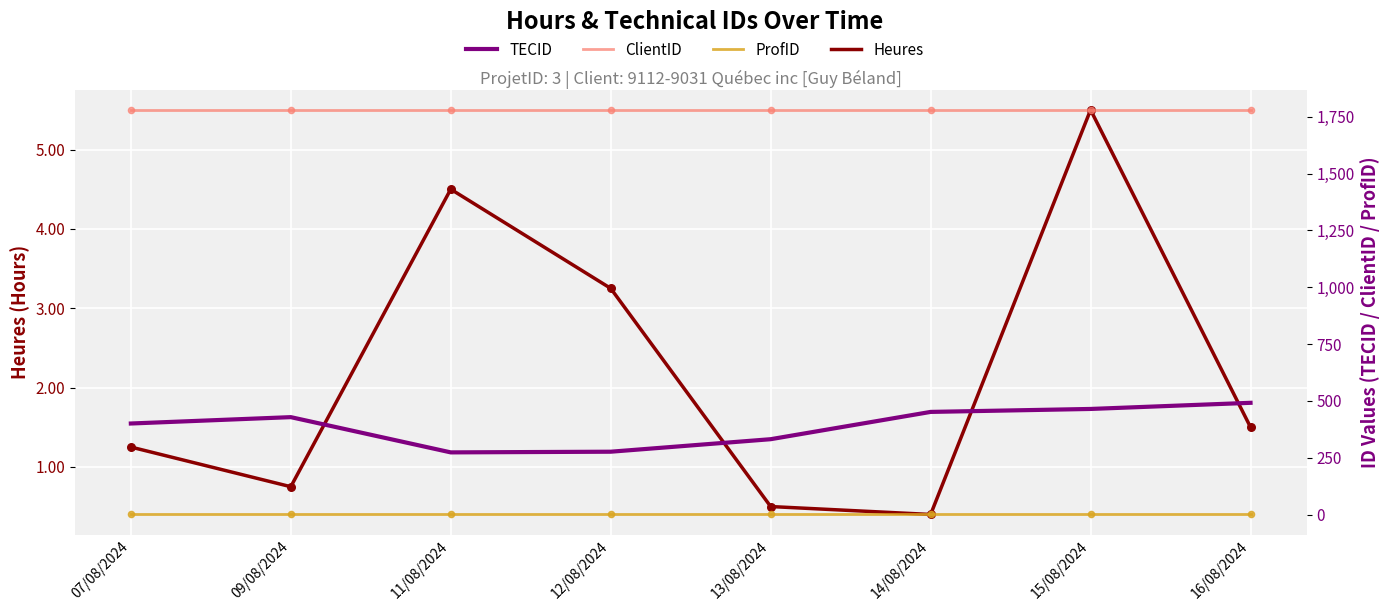

Which series has the largest total across all categories?

ClientID